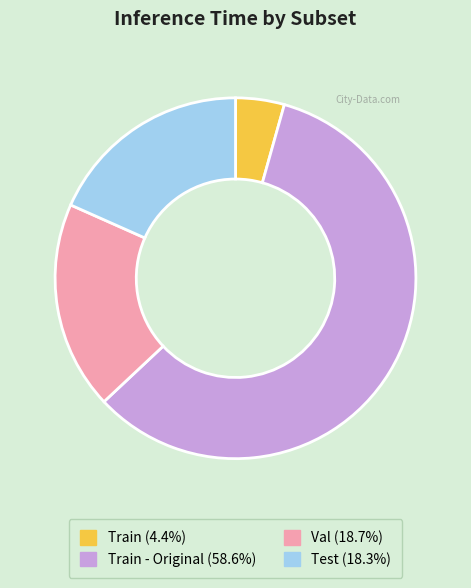

Does any single category account for the majority?

Yes